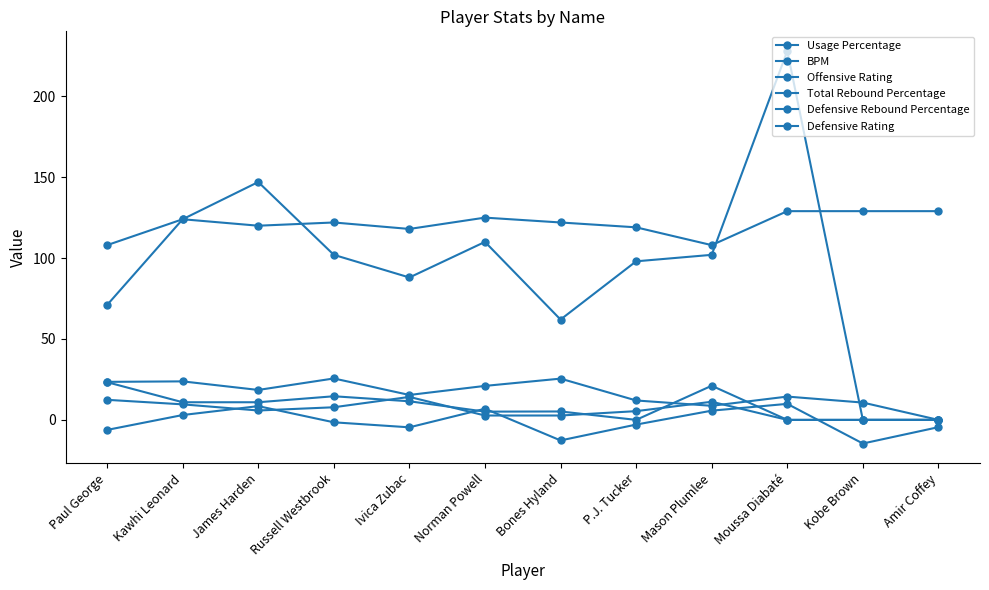

Is this an area chart (filled region under the line)?

No